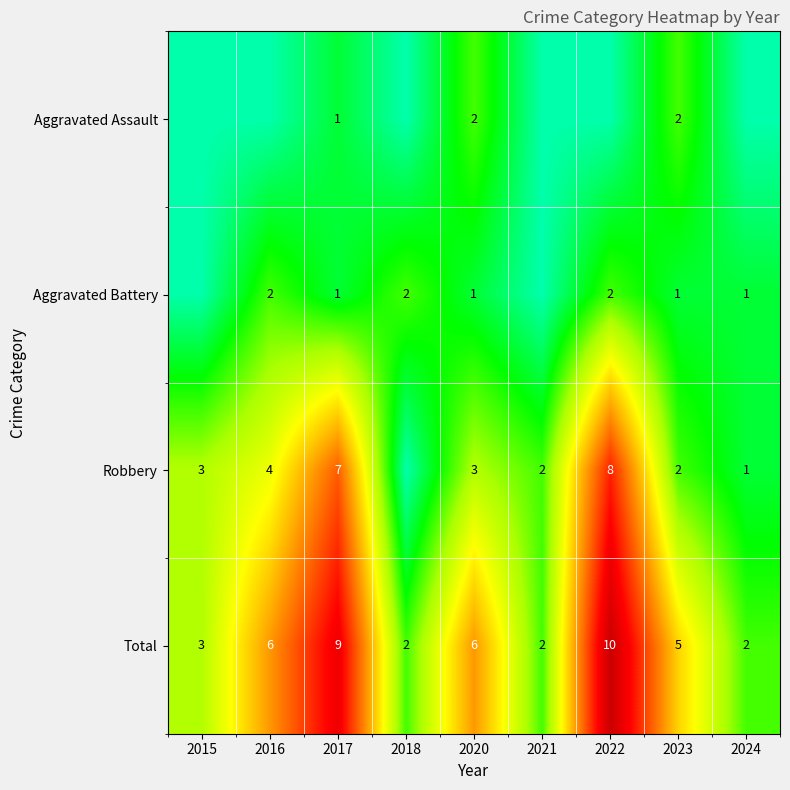

How many data points does each series have?

9